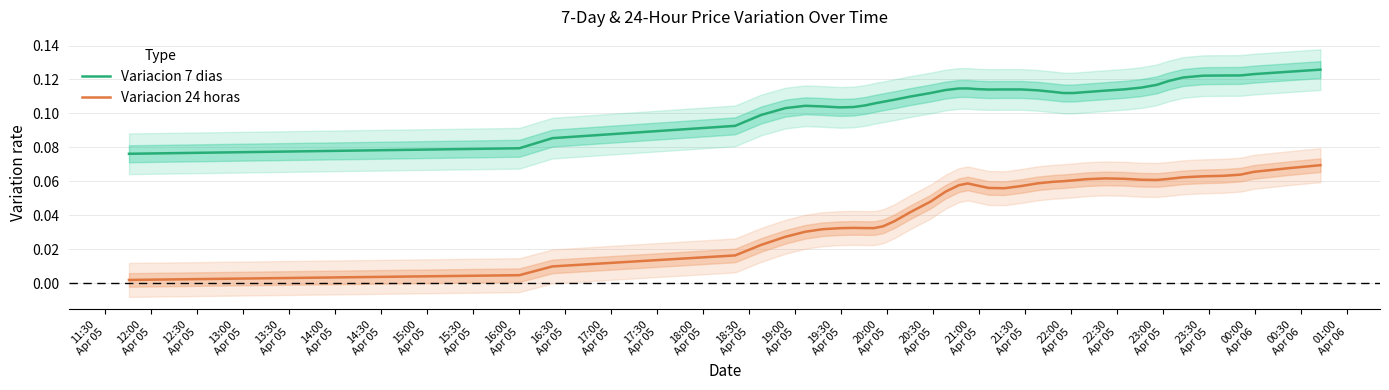

True or false: Variacion 24 horas and Variacion 7 dias cross at least once.

False